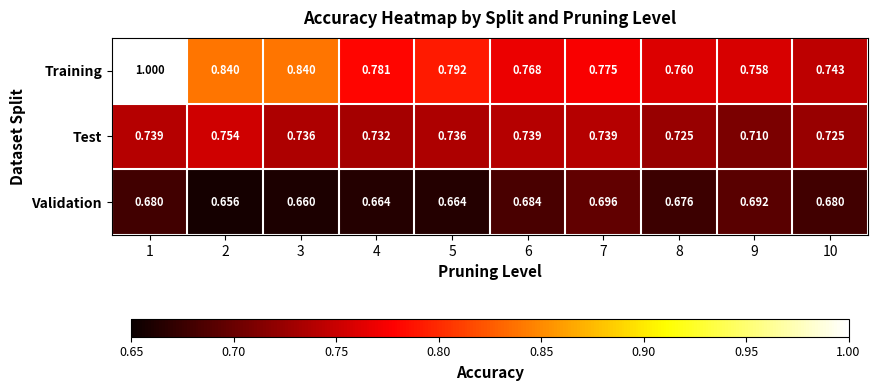

Which label corresponds to the smallest value in the chart?

2